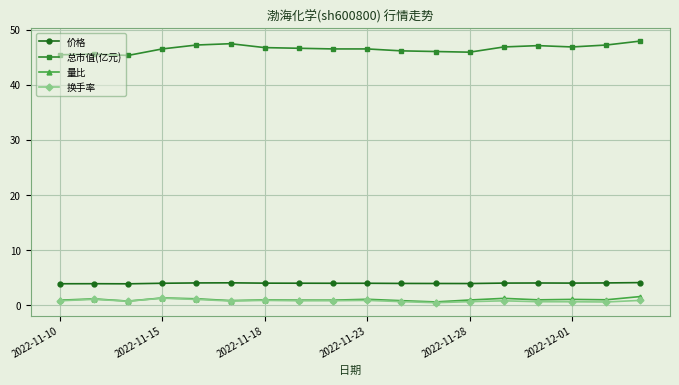

True or false: 价格 has more than 1 interior local peaks.

True